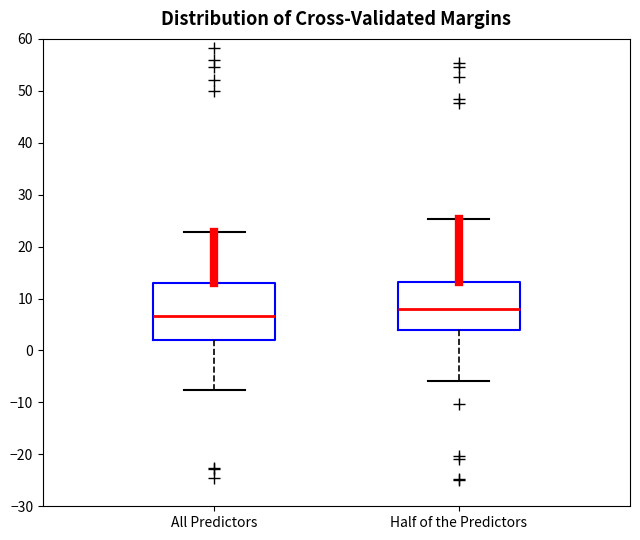

Reading left to right, transcribe this box plot: for each box, give where its median line is, the range the box spans, and where its two whiskers end, as read against the y-axis. The values are not printed on the chart, so give them approximately, as read against the axis.

All Predictors: median 7, box 2 to 13, whiskers -8 to 23
Half of the Predictors: median 8, box 4 to 13, whiskers -6 to 25